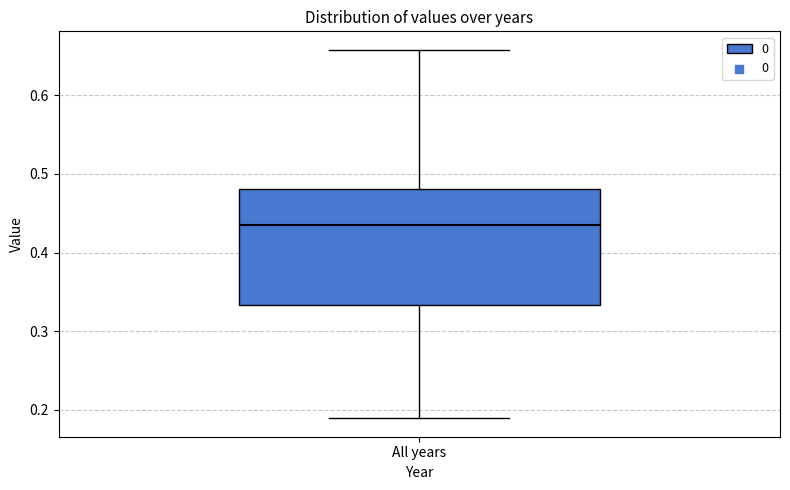

Read this box plot against the y-axis: the position of the median line, the range covered by the box, and the ends of both whiskers. The values are not printed on the chart, so give them approximately, as read against the axis.

median 0.43, box 0.33 to 0.48, whiskers 0.19 to 0.66